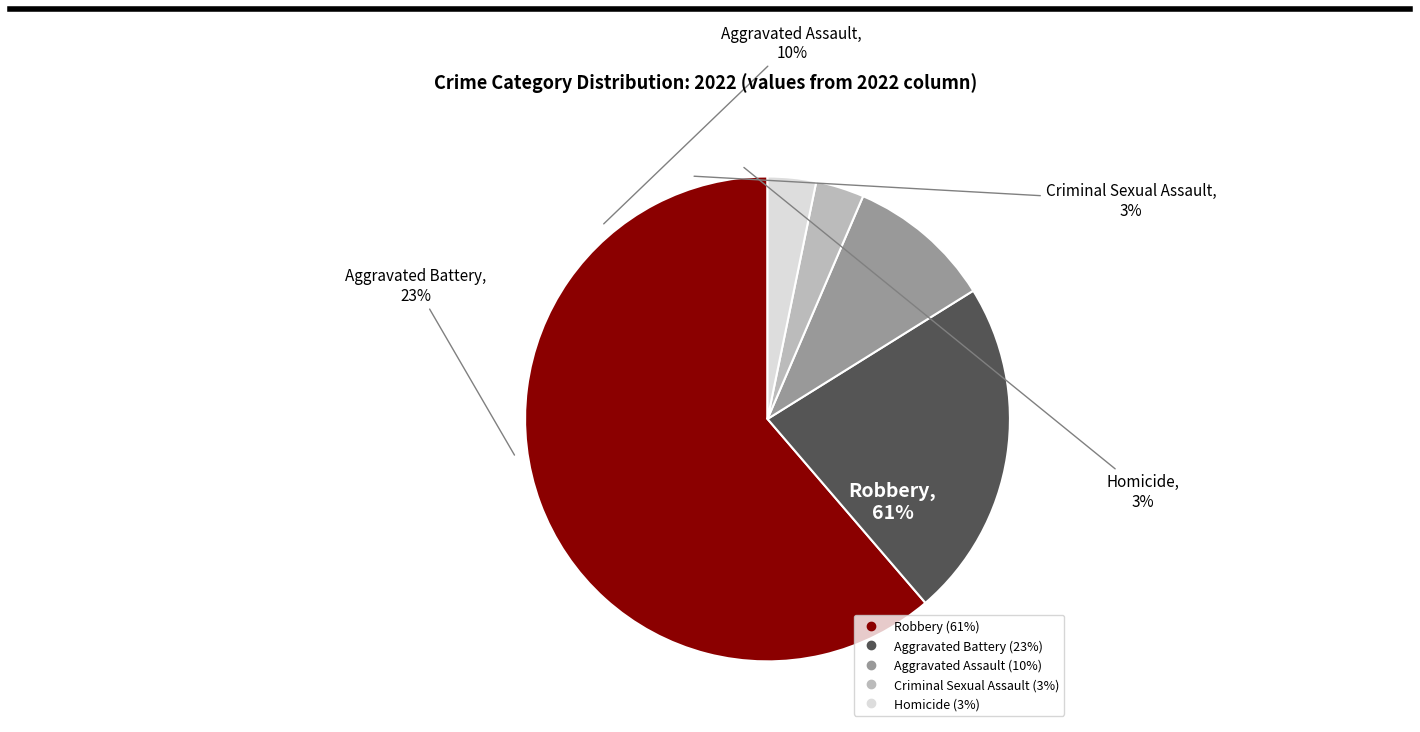

Between Criminal Sexual Assault and Homicide, which is larger?

Criminal Sexual Assault